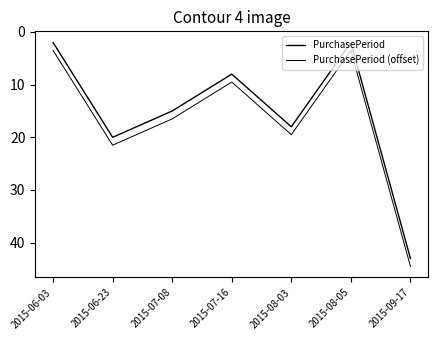

How many lines are shown in the chart?

2